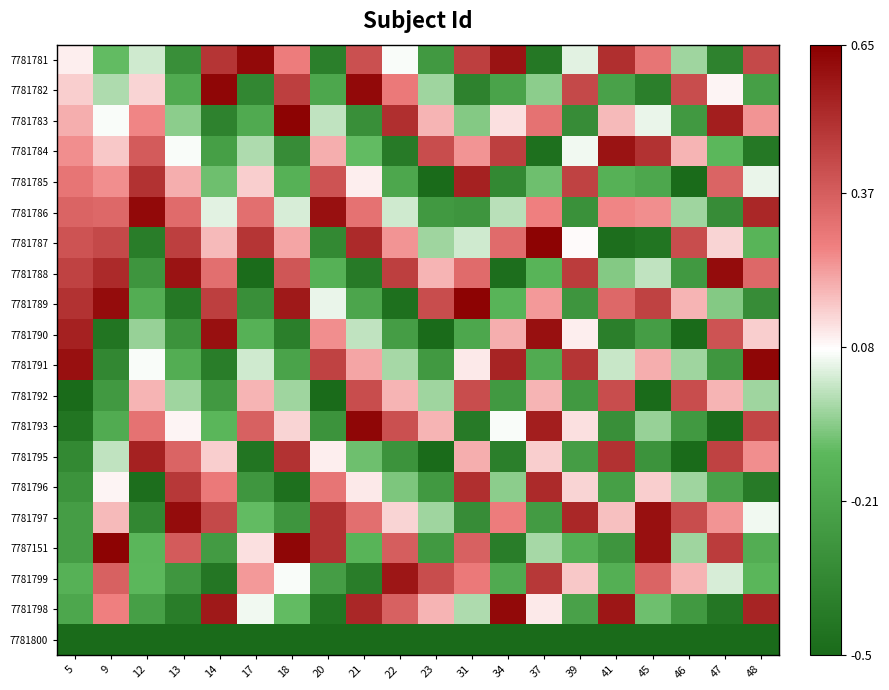

Which category has the lowest value across all series?

23